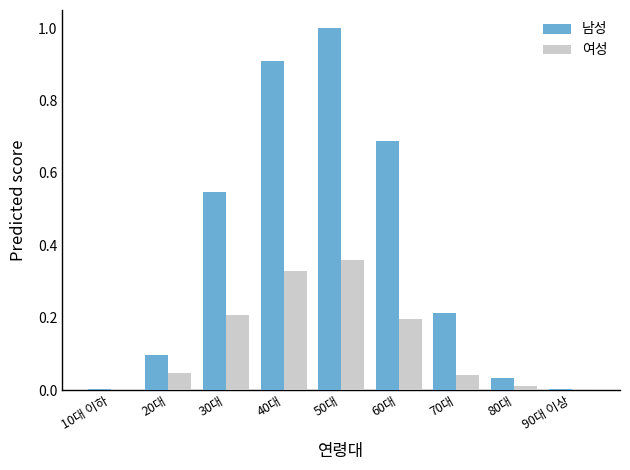

Between 50대 and 70대, which series saw the biggest shift?

남성